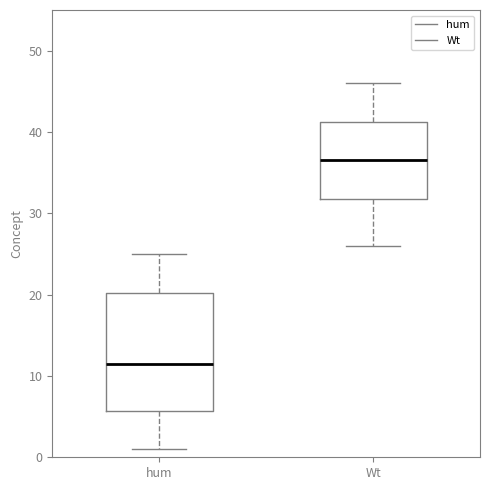

Reading left to right, read every box against the y-axis: the position of its median line, the range the box covers, and the ends of its whiskers. The values are not printed on the chart, so give them approximately, as read against the axis.

hum: median 12, box 6 to 20, whiskers 1 to 25
Wt: median 37, box 32 to 41, whiskers 26 to 46